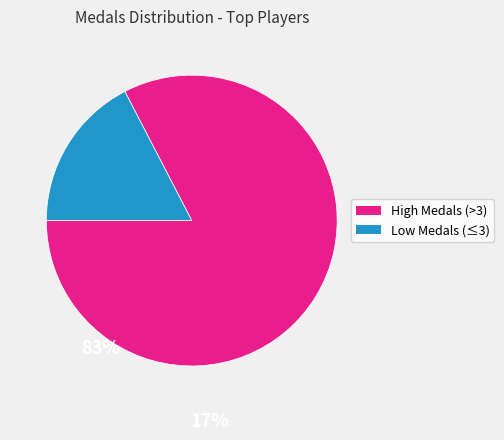

Is there a majority slice in this chart?

Yes